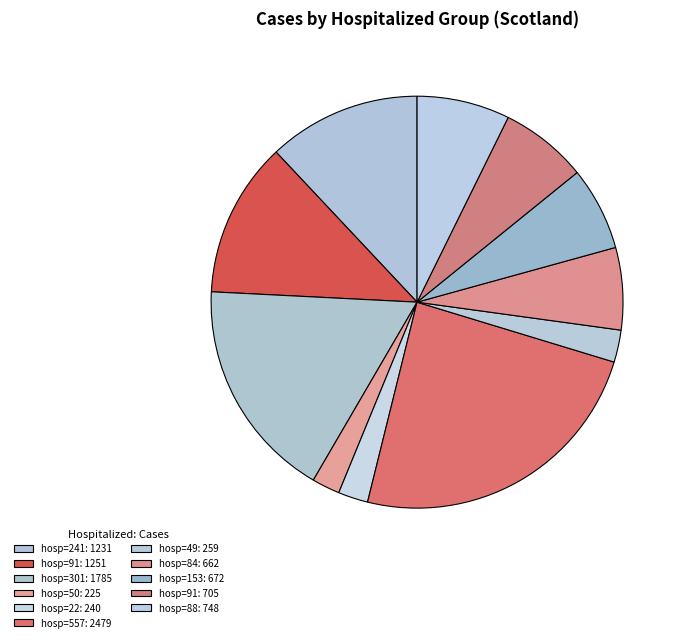

How many segments does this pie chart have?

11